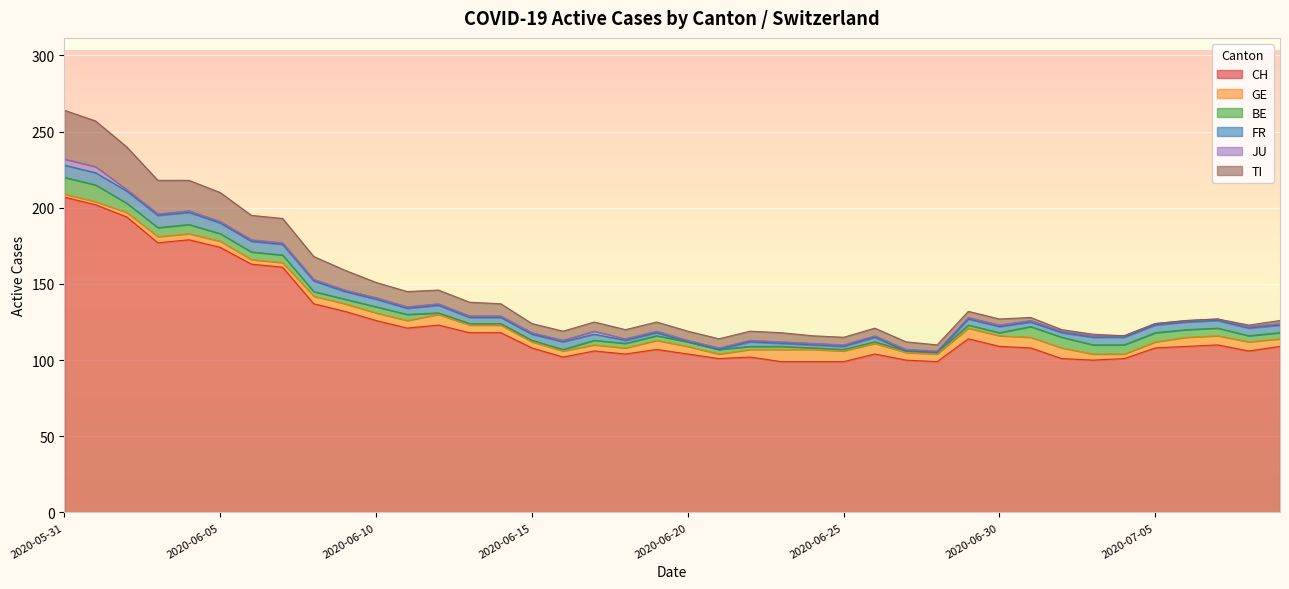

Between 2020-06-04 and 2020-07-03, which is larger?

2020-06-04